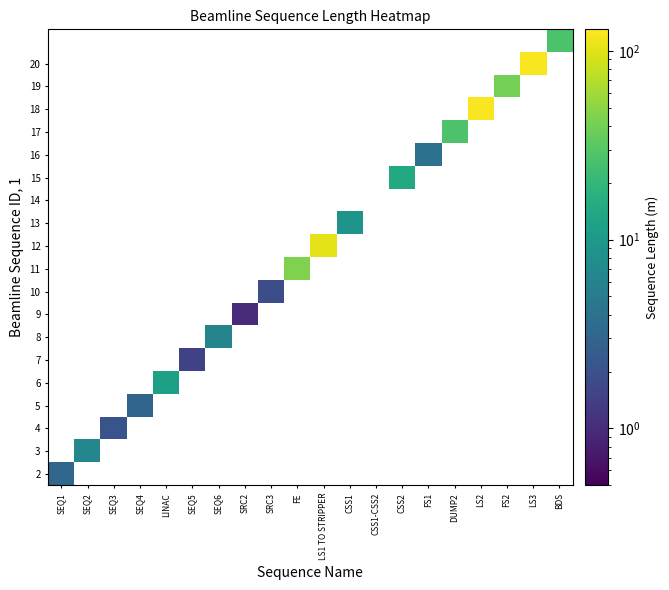

What is the minimum value shown in the chart?

1.0